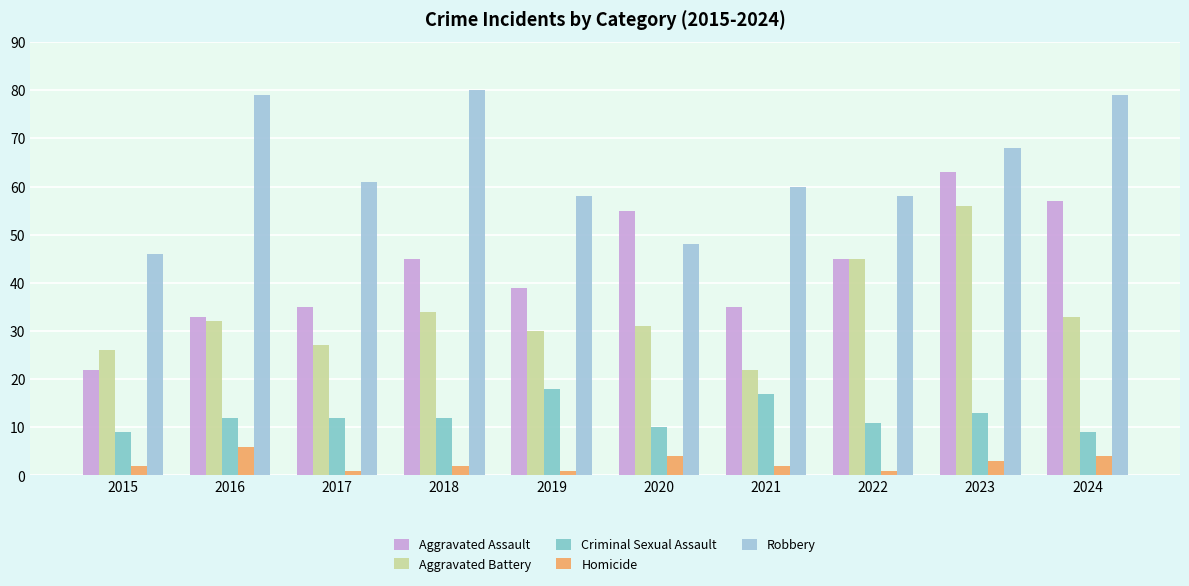

What is the difference between the second highest and minimum values in the Criminal Sexual Assault series?

8